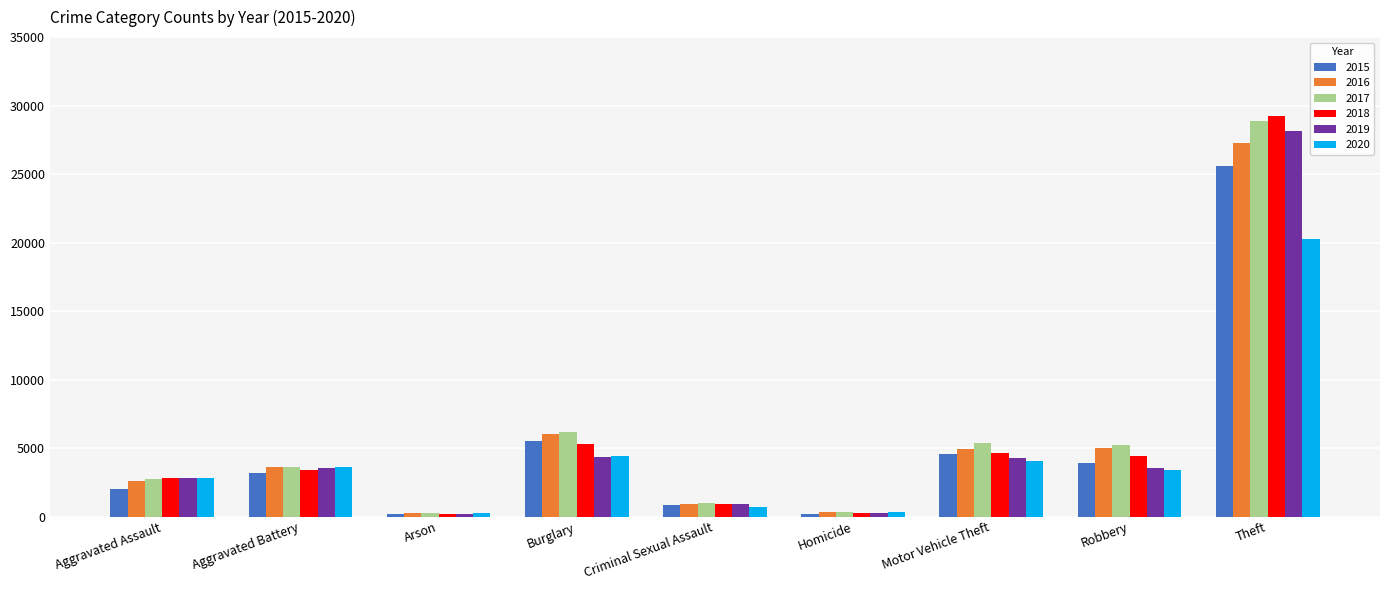

Count the number of data series in this chart.

6